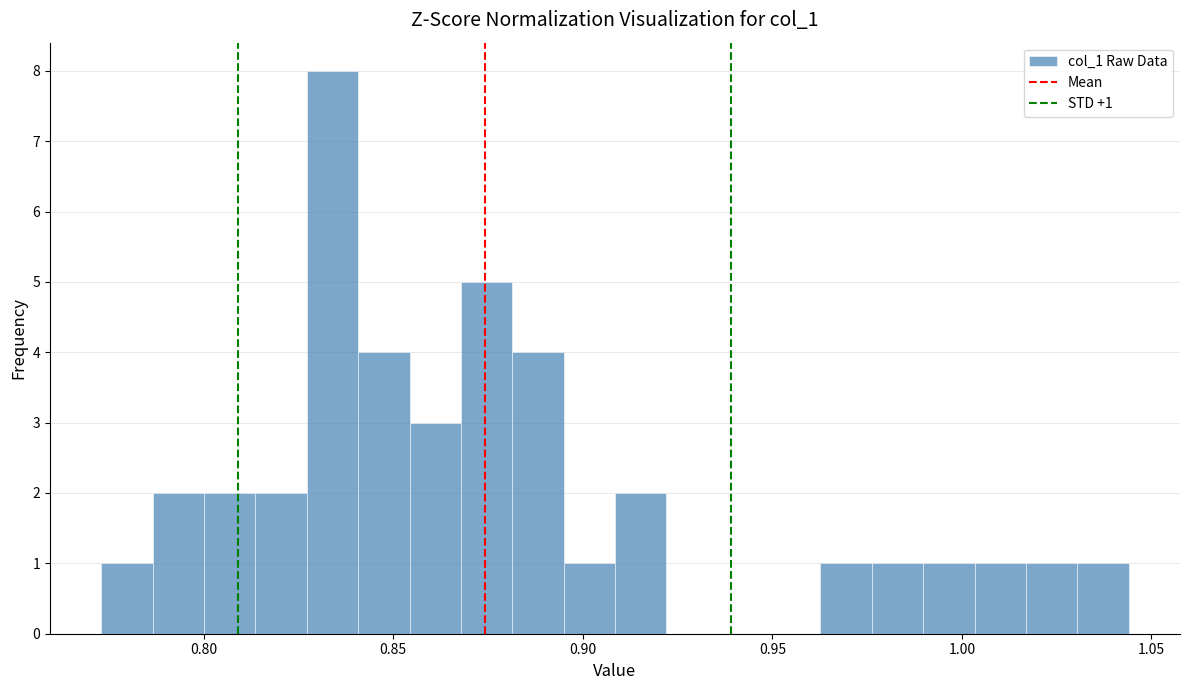

Around what value on the x-axis is the tallest bar? Give the approximate position of its centre, as read against the axis.

0.835